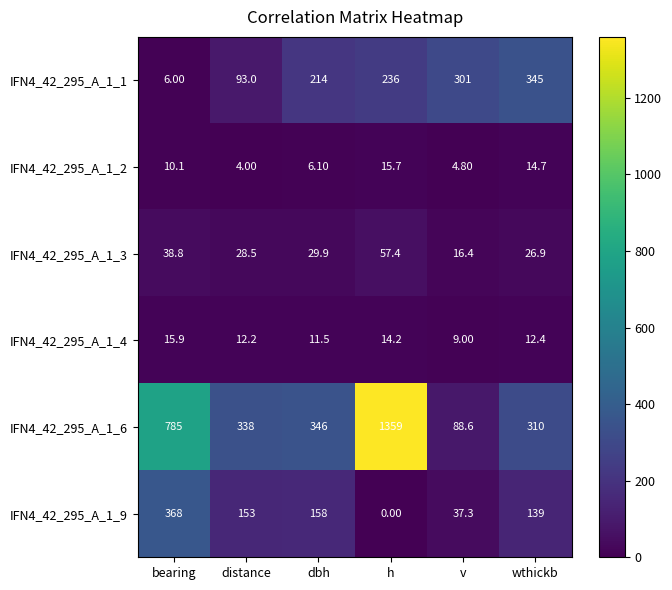

Rank the categories by IFN4_42_295_A_1_2 value from highest to lowest.

h, wthickb, bearing, dbh, v, distance